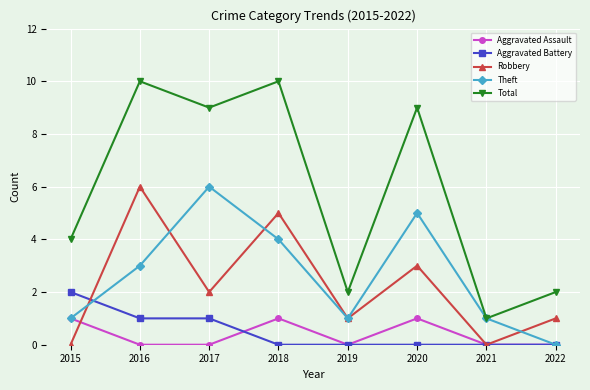

True or false: Robbery and Aggravated Battery intersect in this chart.

True